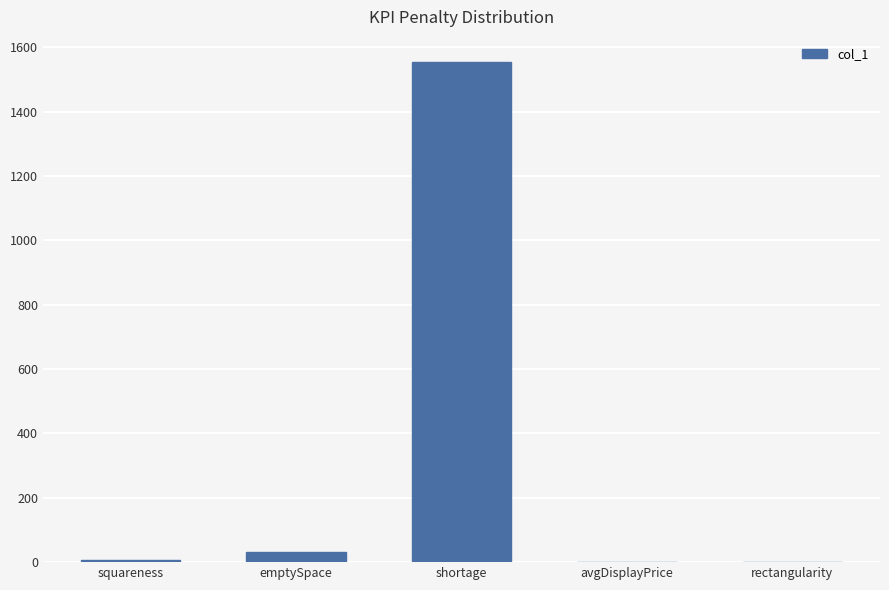

What is the greatest value displayed?

1555